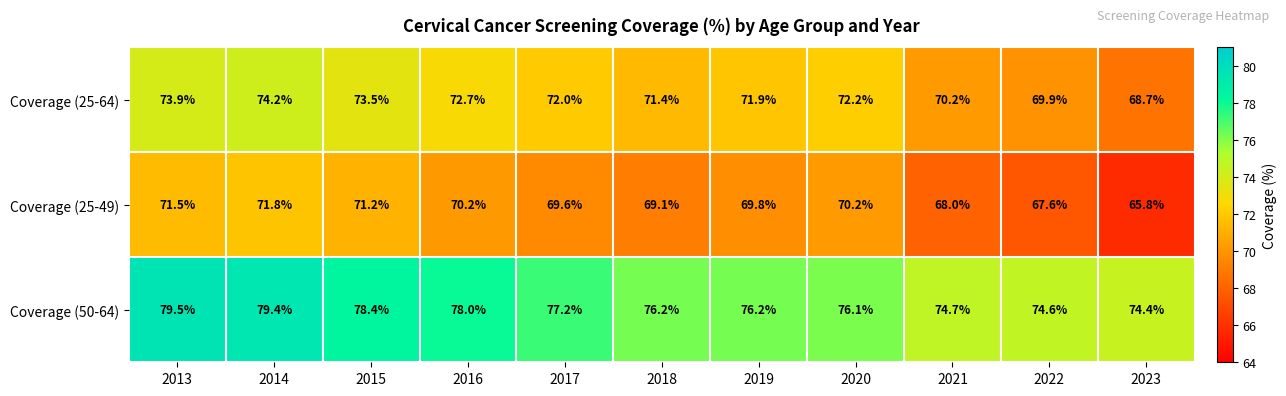

List the series in order of their overall mean, highest first.

Coverage (50-64), Coverage (25-64), Coverage (25-49)